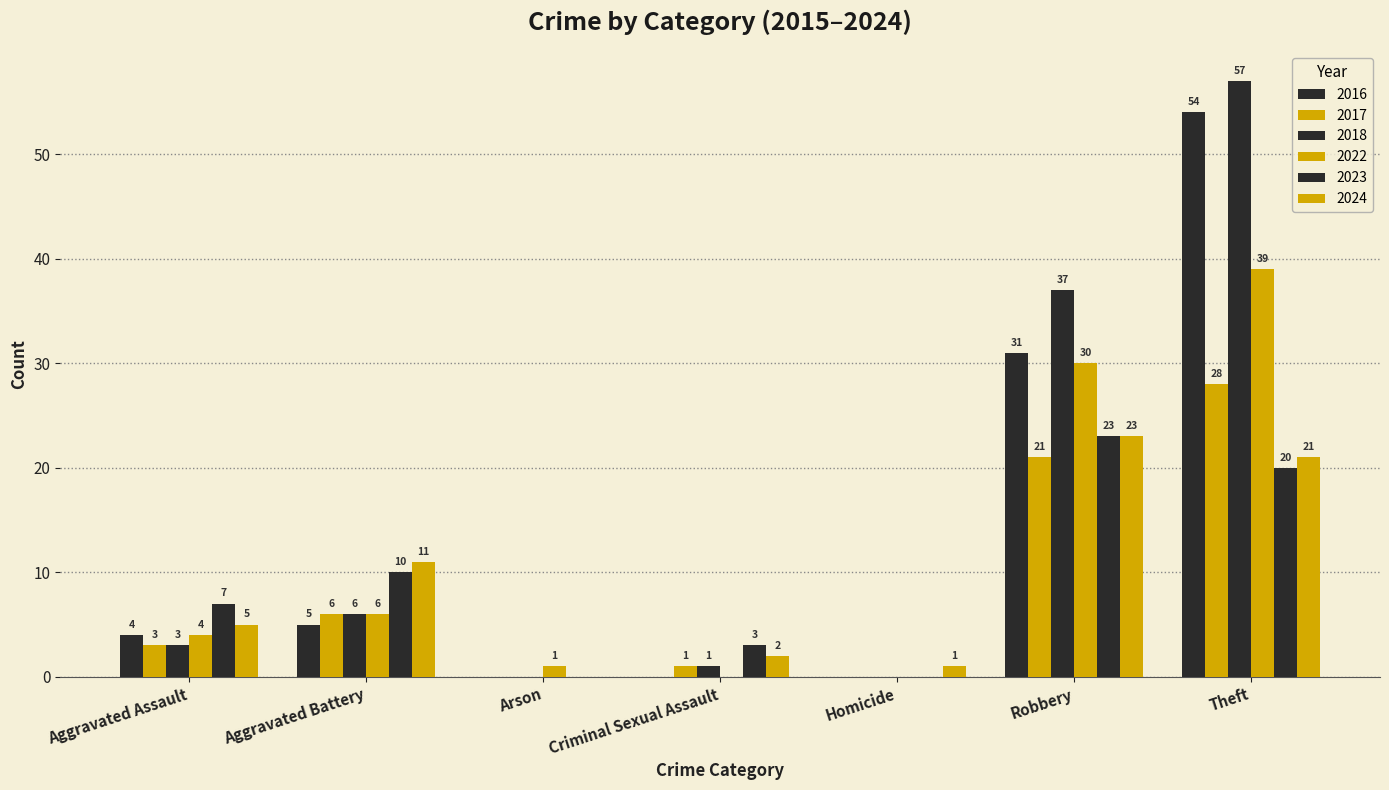

What is the label of the 4th bar from the left?

Criminal Sexual Assault